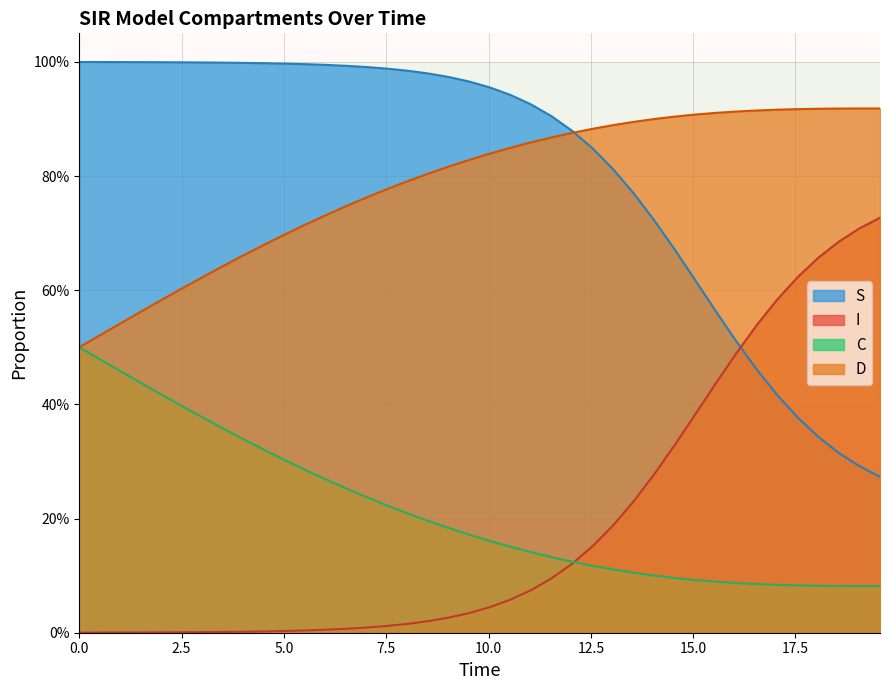

The value of S at 27 is 0.2. True or false?

False